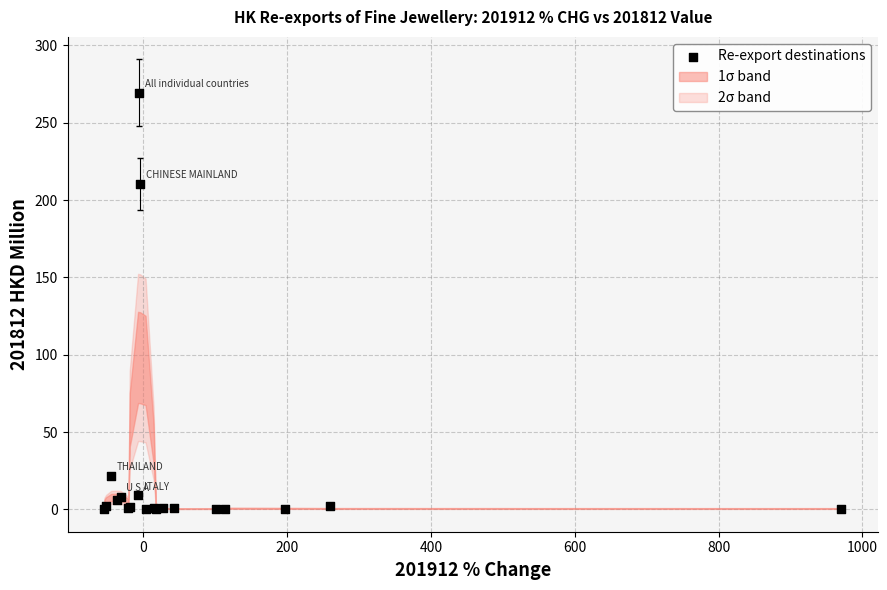

What Y value in the scatter plot is closest to 134?

210.6